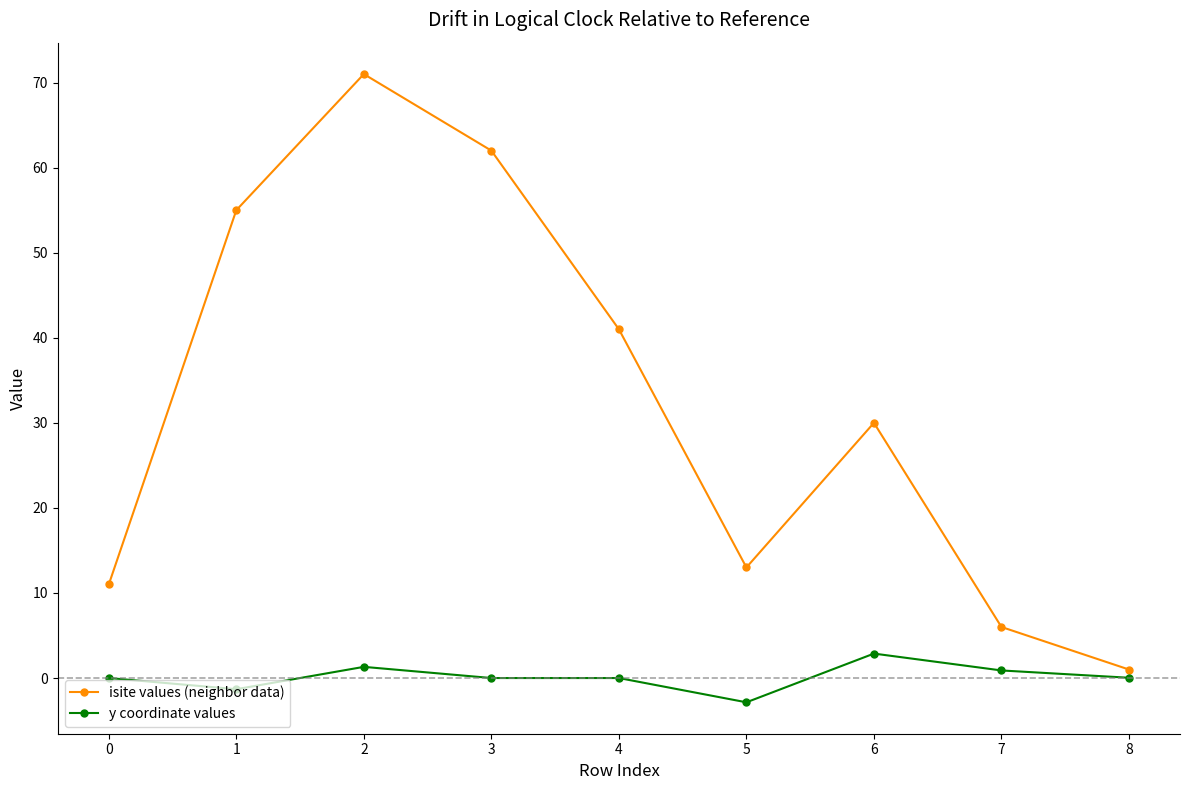

True or false: isite values (neighbor data) has more than 2 interior local peaks.

False